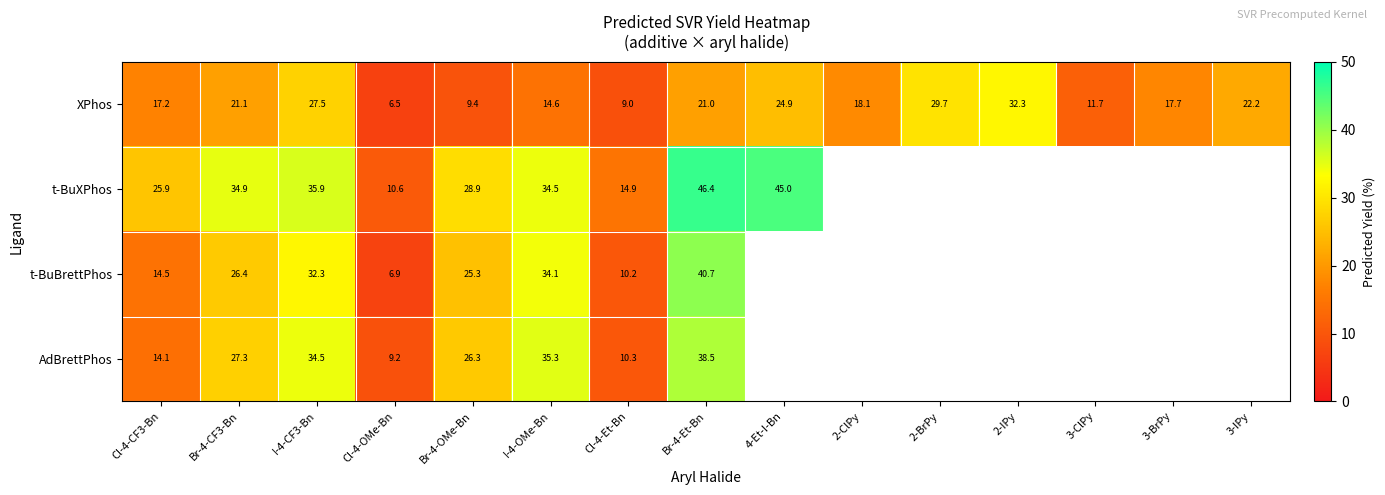

What is the sum of the t-BuBrettPhos values at Br-4-OMe-Bn and I-4-CF3-Bn?

57.6